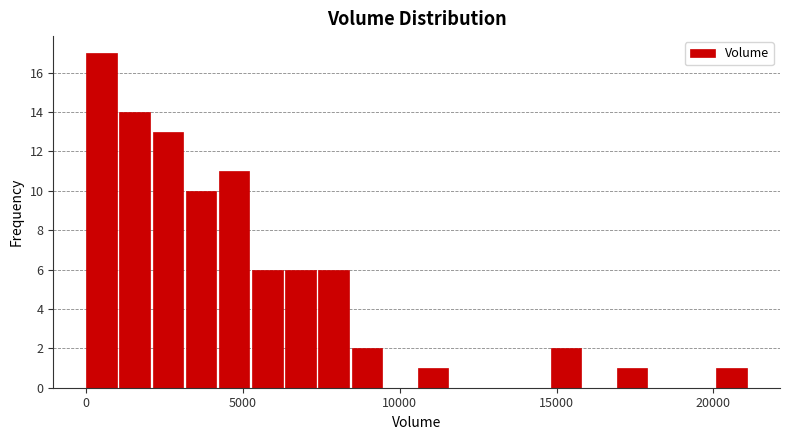

Around what value on the x-axis is the tallest bar? Give the approximate position of its centre, as read against the axis.

500